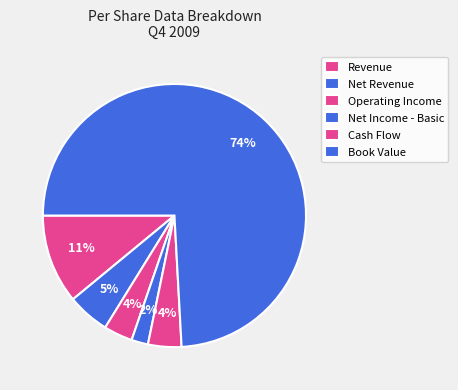

The Operating Income slice represents 14% of the pie. True or false?

False